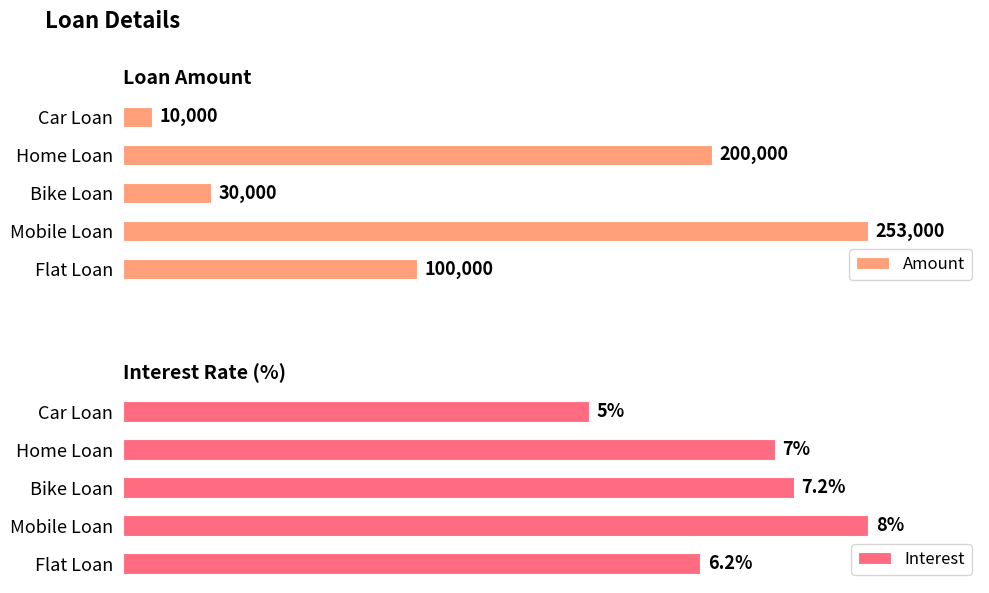

How many categories are shown in the chart?

5